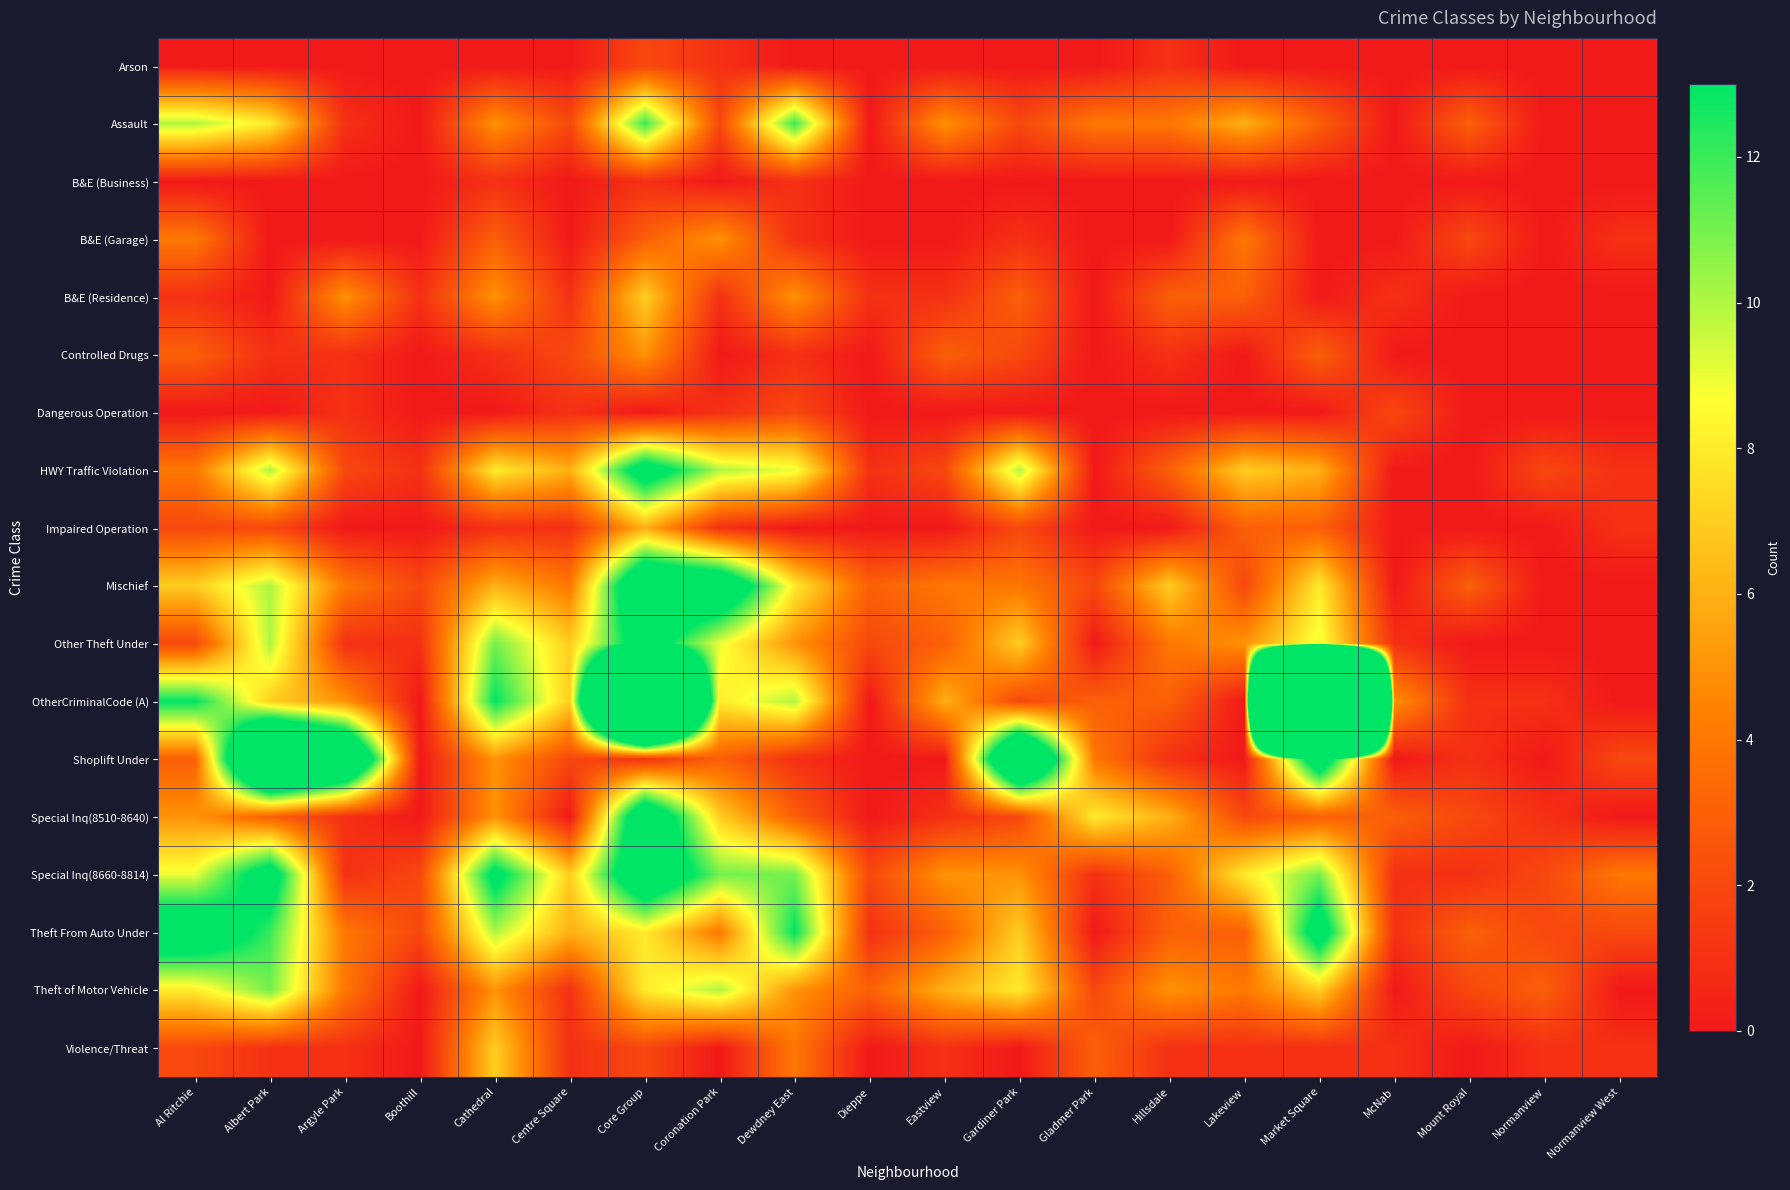

What is the spread (max minus min) of values at Coronation Park?

17